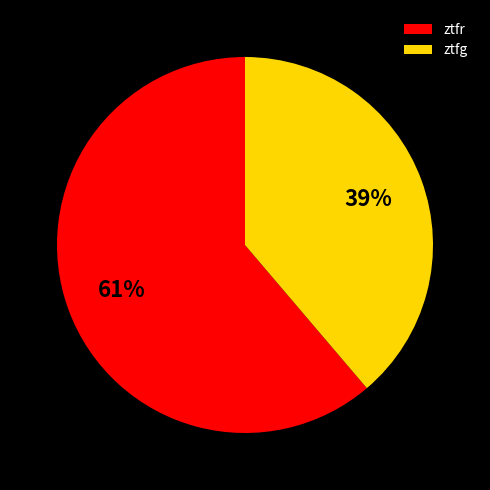

Is it true that ztfr is 72% of the pie?

False